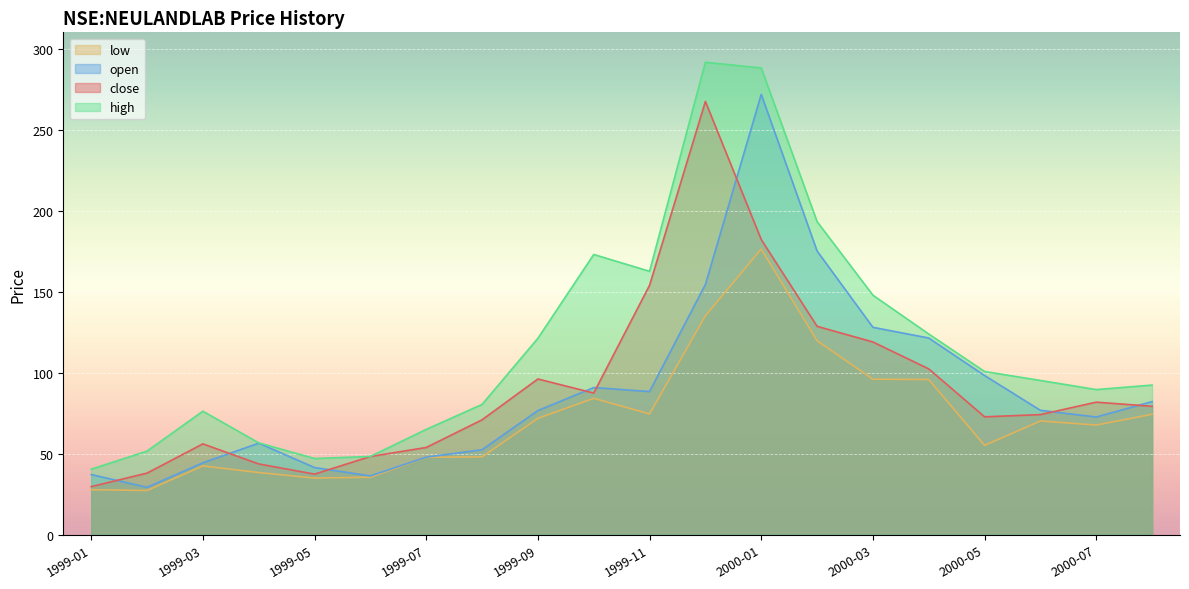

How many data points in close are above 79?

10